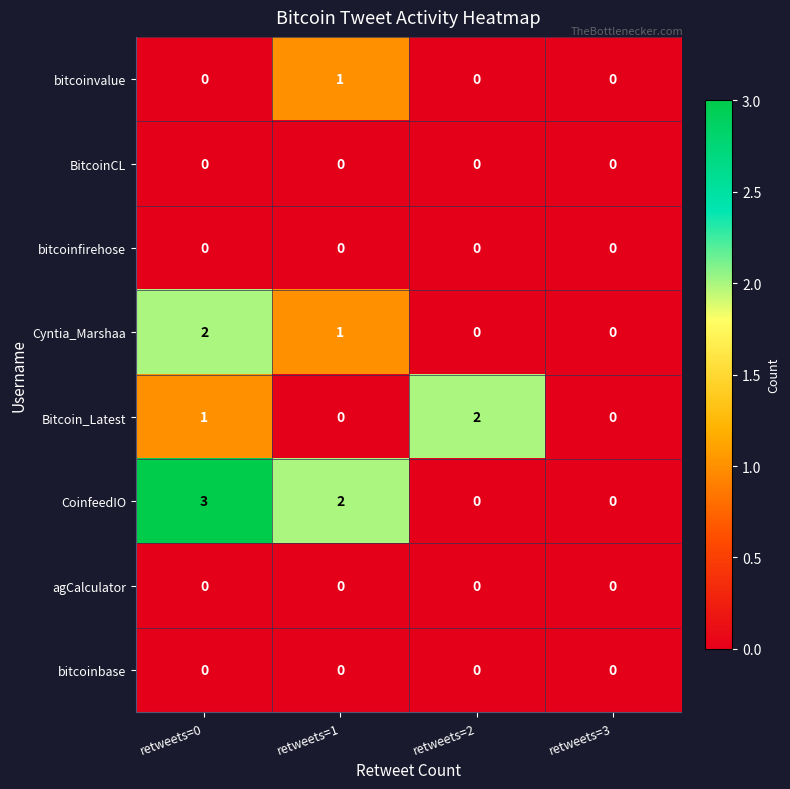

How many Cyntia_Marshaa values are between 0 and 2?

4